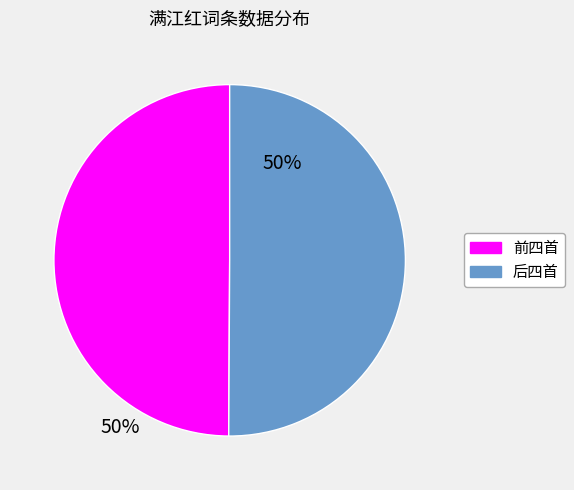

How many segments does this pie chart have?

2